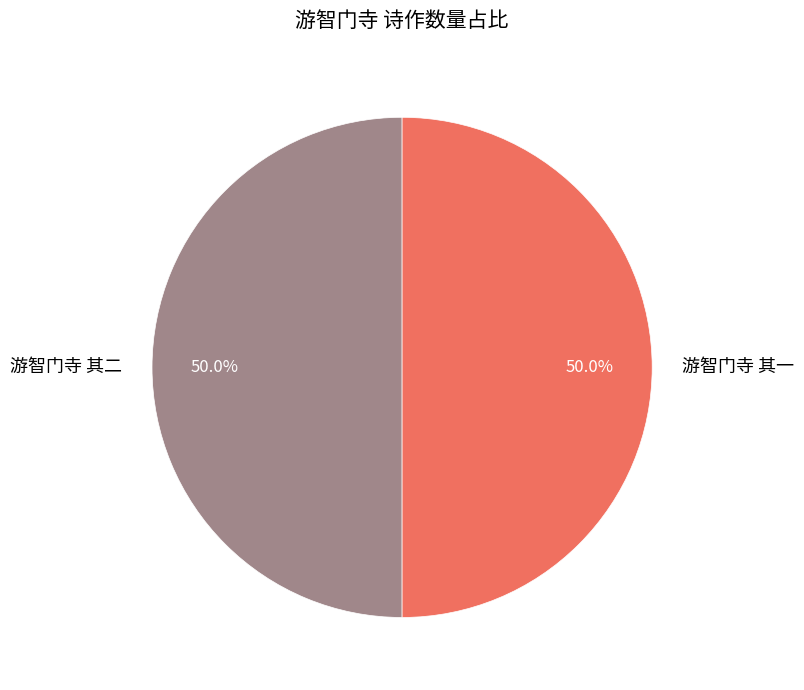

How many segments does this pie chart have?

2